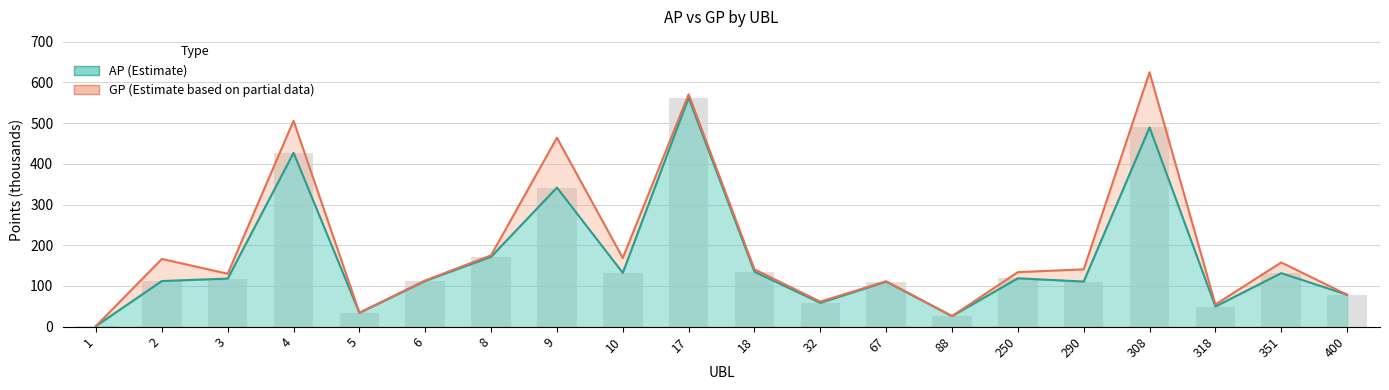

What is the difference between the maximum and second lowest values in the AP bars series?

536.5